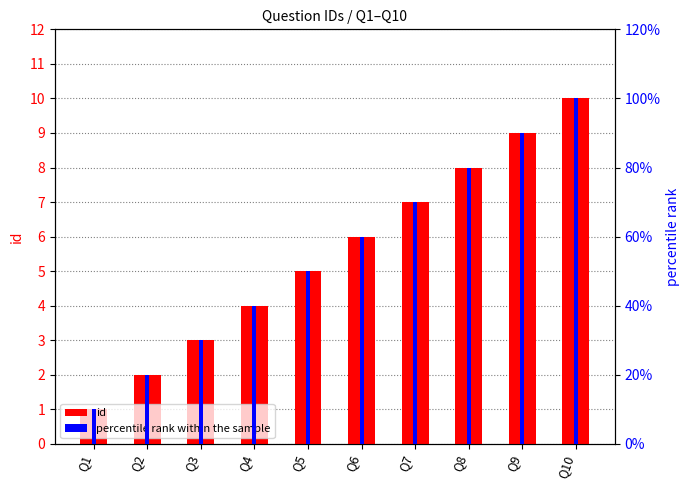

How many bars are there in each group?

2